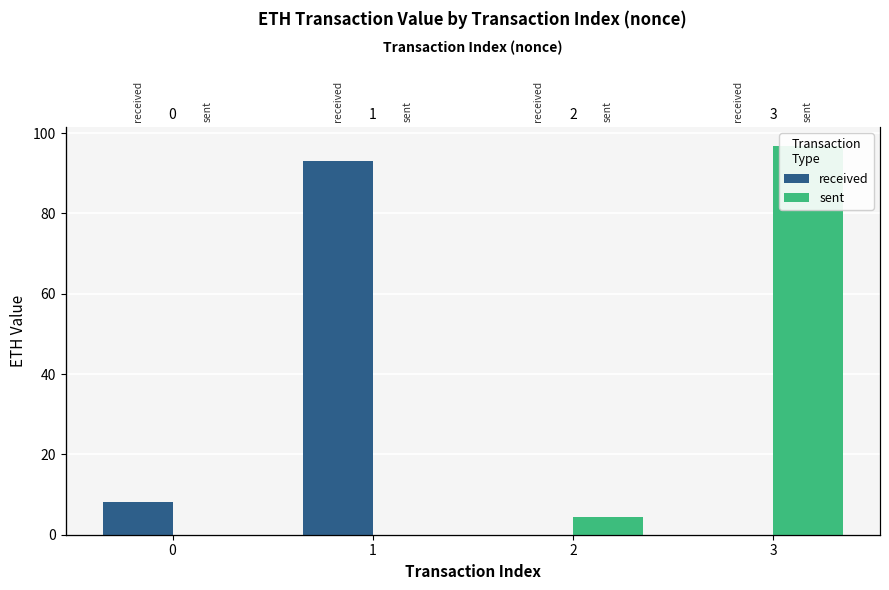

How many values in the sent series are below 4?

2